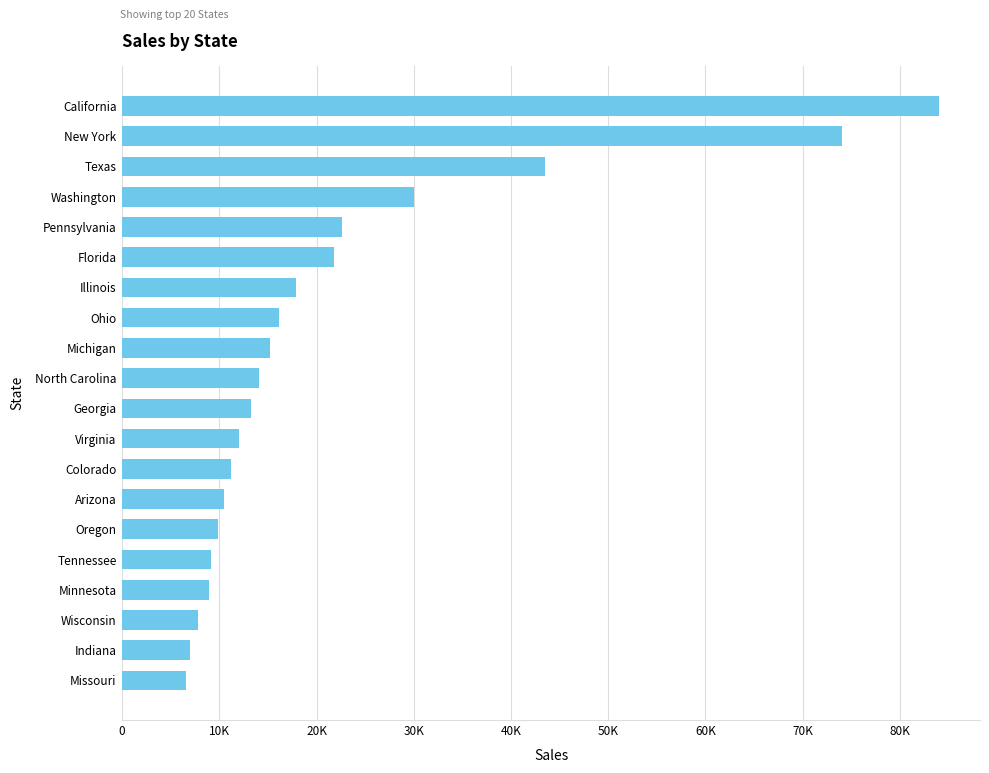

Does the chart contain any negative values?

No